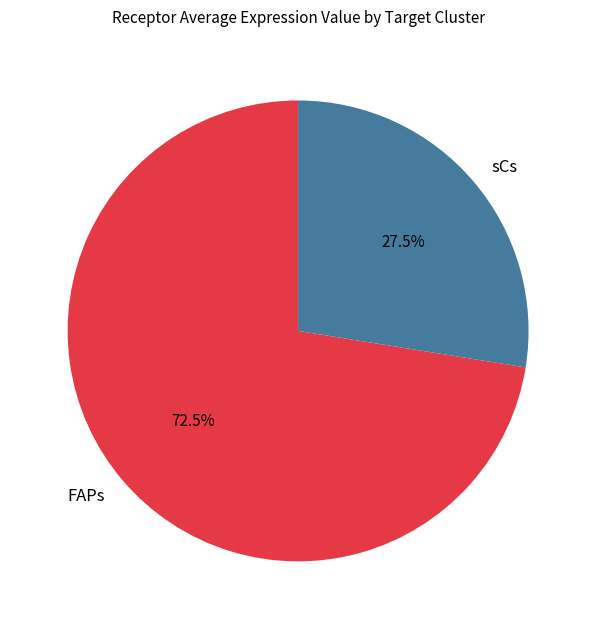

What is the majority slice?

FAPs